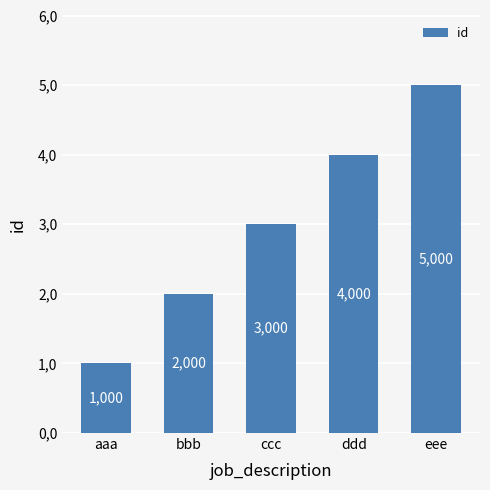

Reading right to left, extract all data points from this chart.

5	4	3	2	1